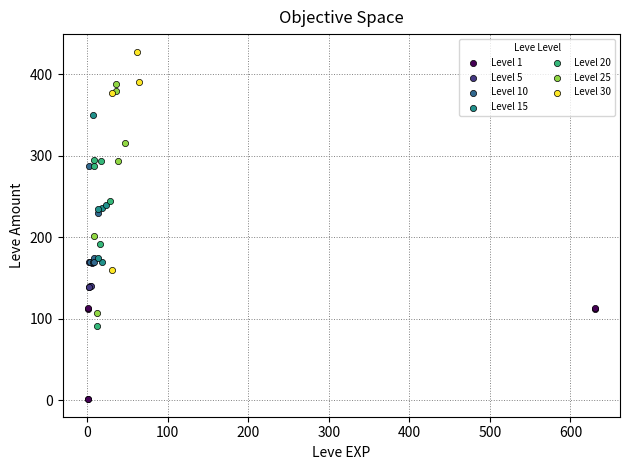

Which series contains the lowest Y value?

Level 1